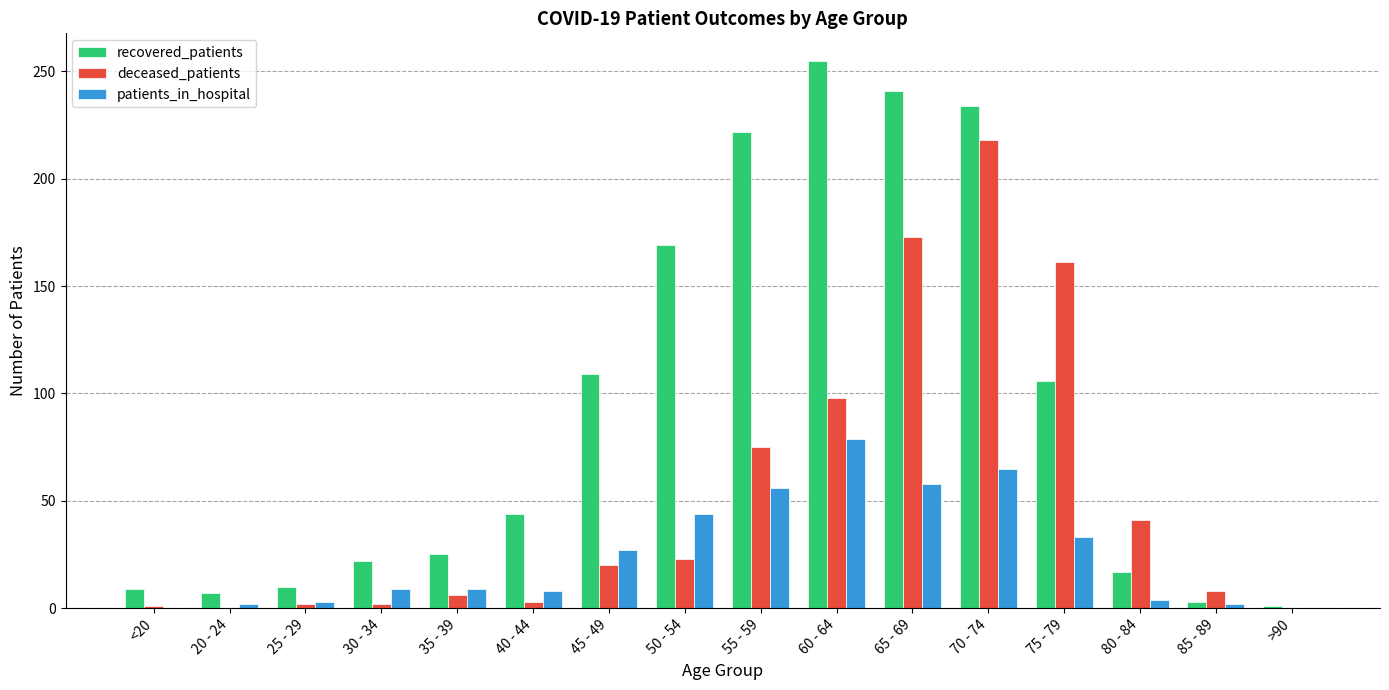

What is the greatest value displayed?

255